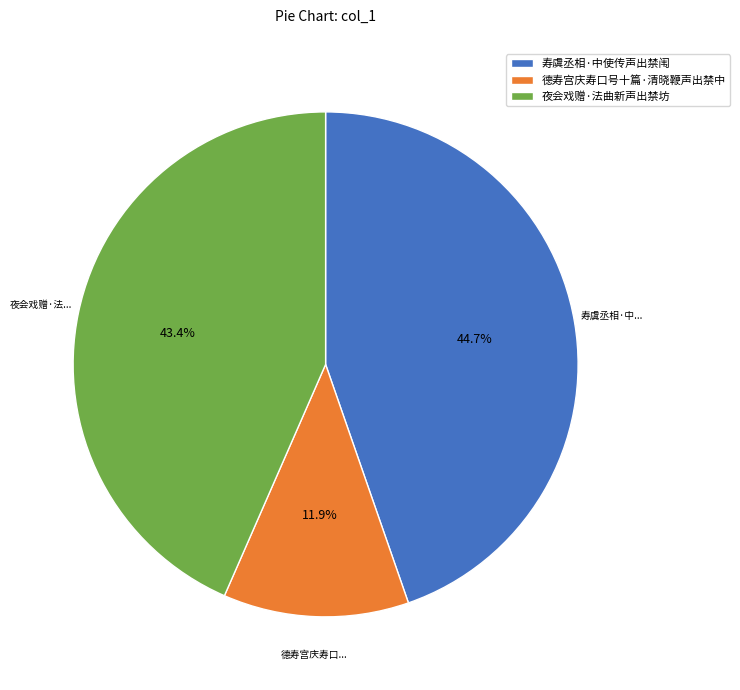

Approximately how many times larger is the value at 德寿宫庆寿口号十篇·清晓鞭声出禁中 compared to 寿虞丞相·中使传声出禁闱?

0.3